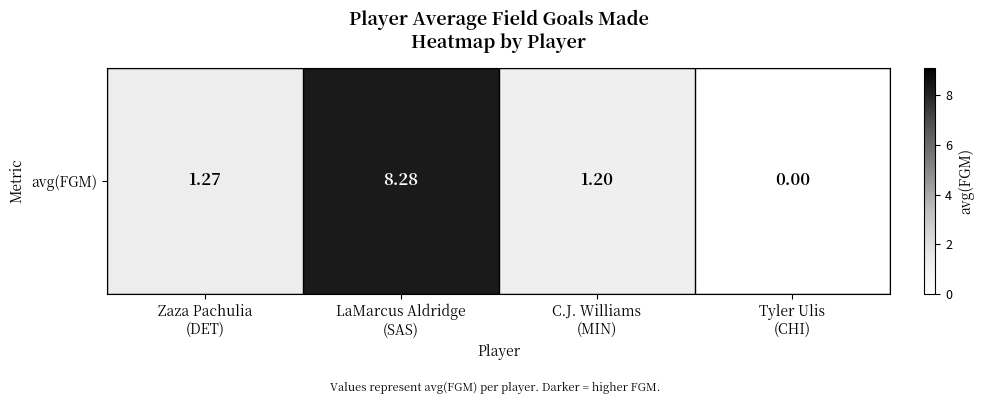

List the labels in order of value, smallest first.

Tyler Ulis
(CHI), C.J. Williams
(MIN), Zaza Pachulia
(DET), LaMarcus Aldridge
(SAS)